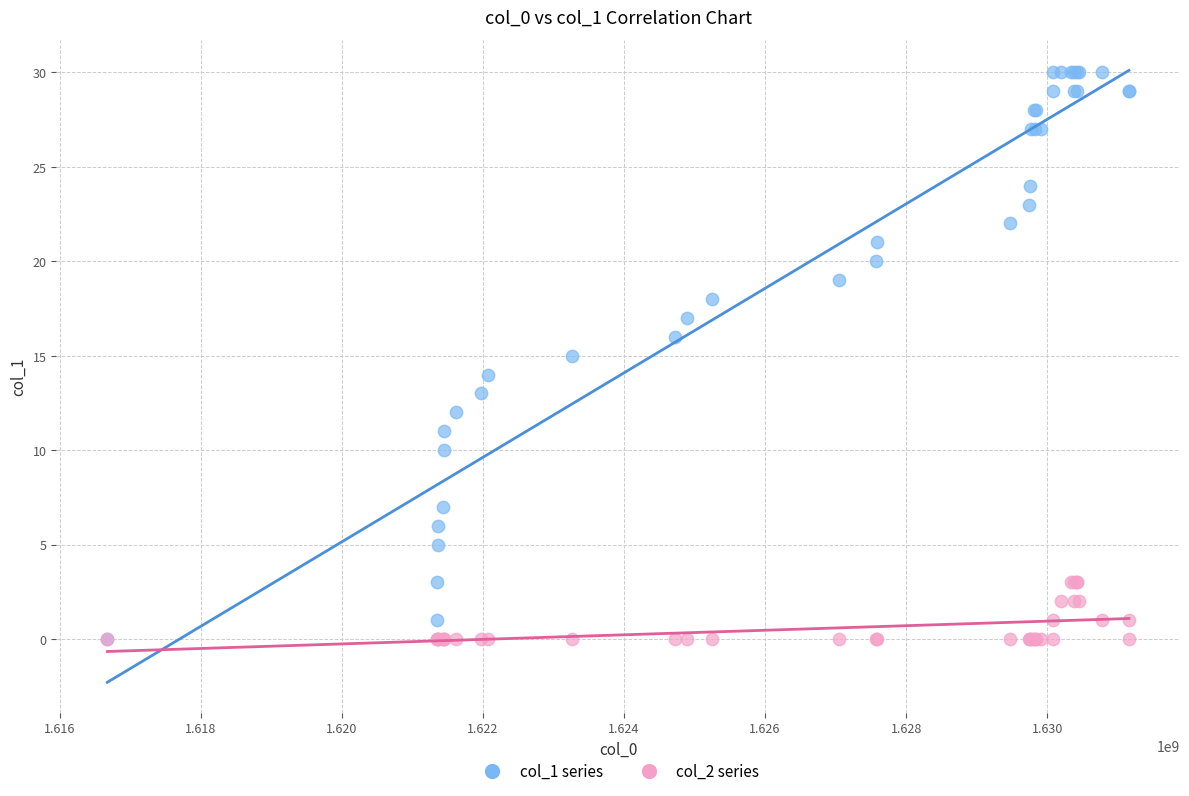

Which series has the widest spread of Y values?

col_1 series